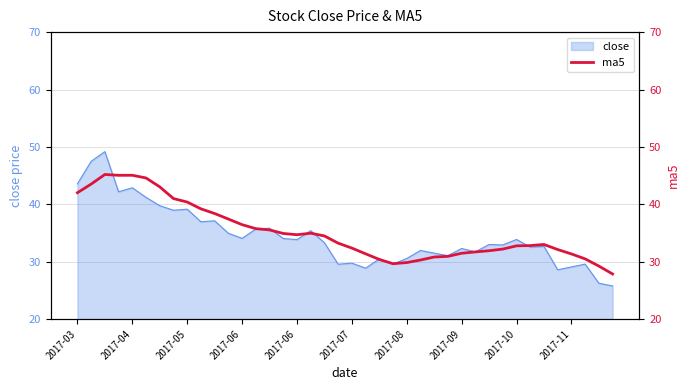

Reading left to right, extract all data points from this chart.

42.0	43.5	45.2	45.1	45.1	44.6	43.0	41.0	40.4	39.2	38.4	37.4	36.5	35.8	35.5	34.9	34.7	35.0	34.5	33.2	32.4	31.4	30.4	29.7	29.9	30.3	30.8	30.9	31.5	31.7	31.9	32.2	32.8	32.8	33.0	32.1	31.4	30.5	29.2	27.9